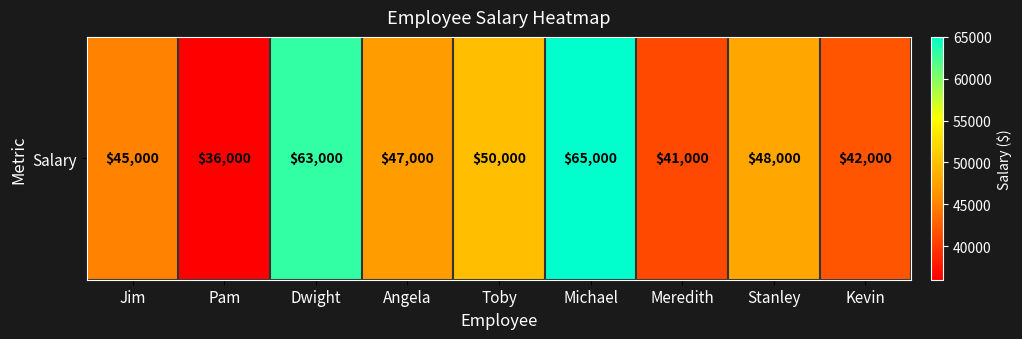

List the labels in order of value, smallest first.

Pam, Meredith, Kevin, Jim, Angela, Stanley, Toby, Dwight, Michael